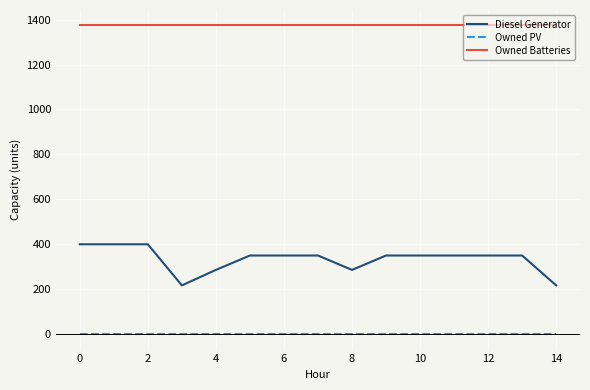

What is the highest value of the Owned Batteries series?

1374